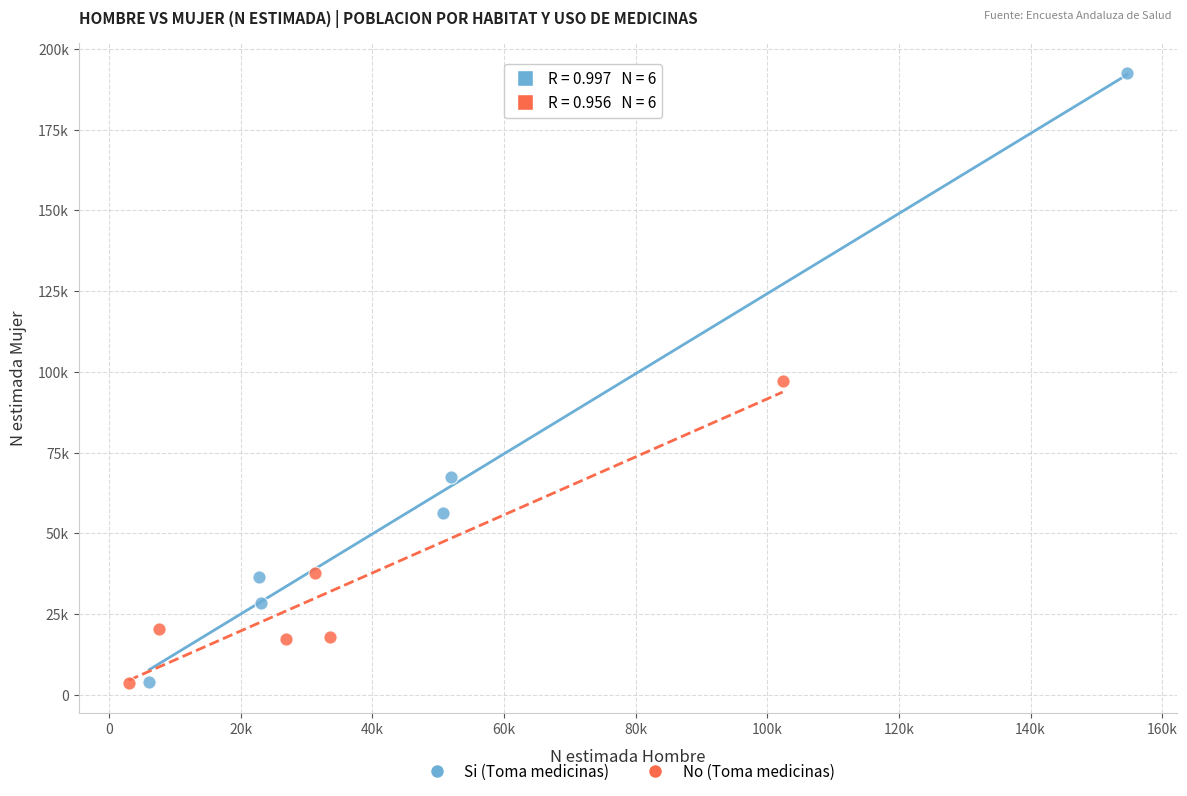

Which series has the widest spread of Y values?

Si (Toma medicinas)